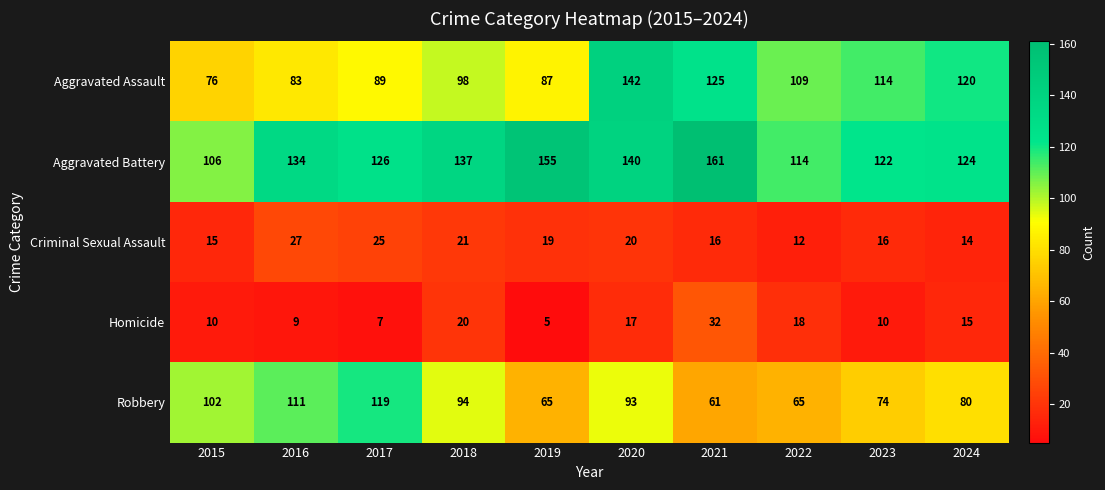

Rank the series by their maximum value, from lowest to highest.

Criminal Sexual Assault, Homicide, Robbery, Aggravated Assault, Aggravated Battery